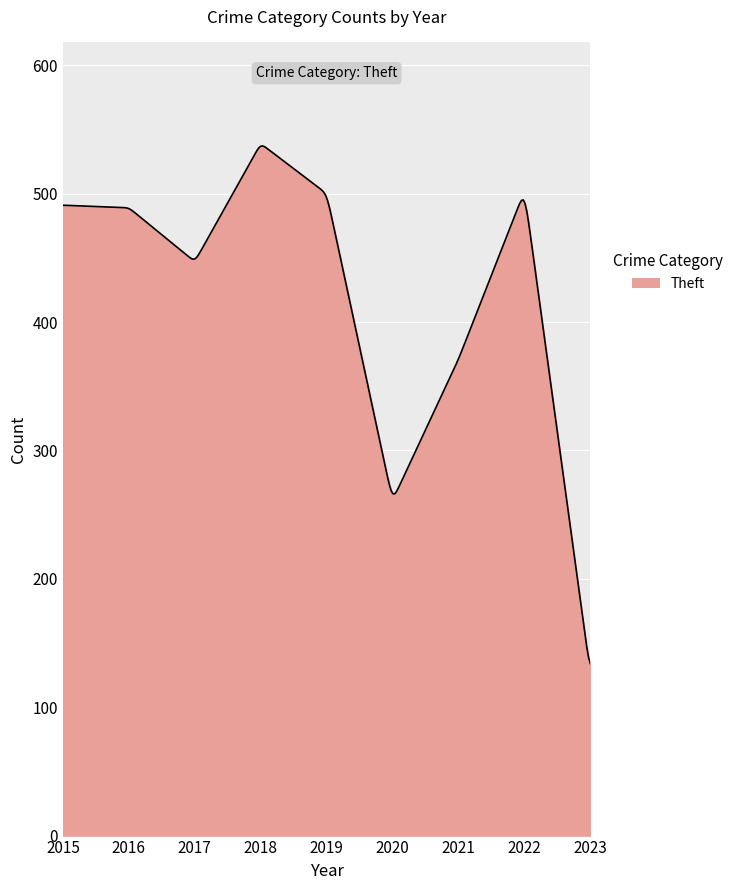

What is the smallest value displayed?

133.9